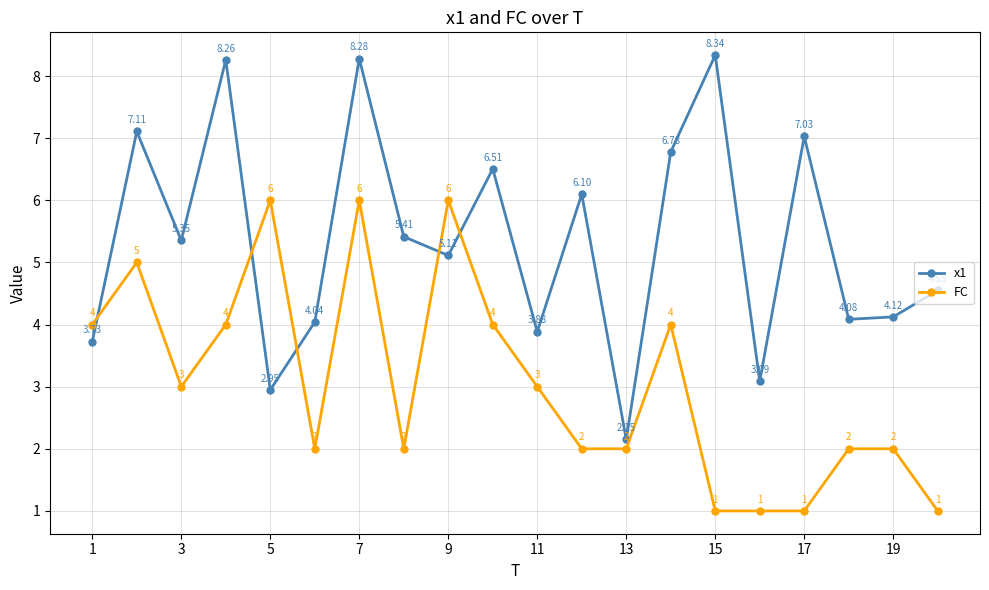

List the series in order of their peak value, highest first.

x1, FC